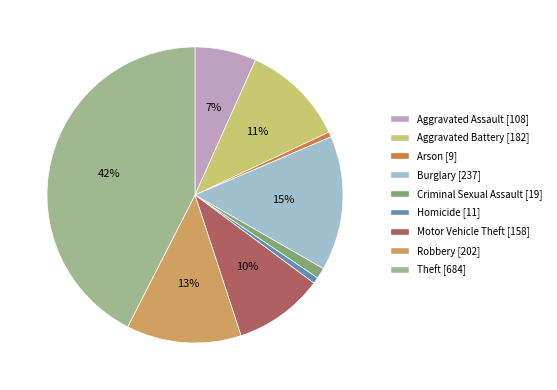

To the nearest percent, what percentage of the pie is Aggravated Battery?

11%